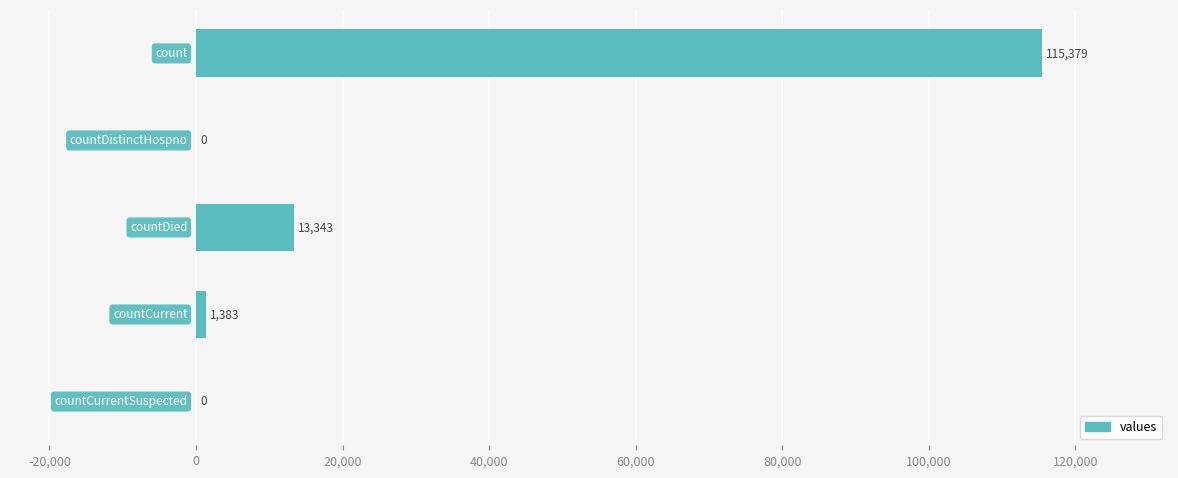

What is the greatest value displayed?

115379